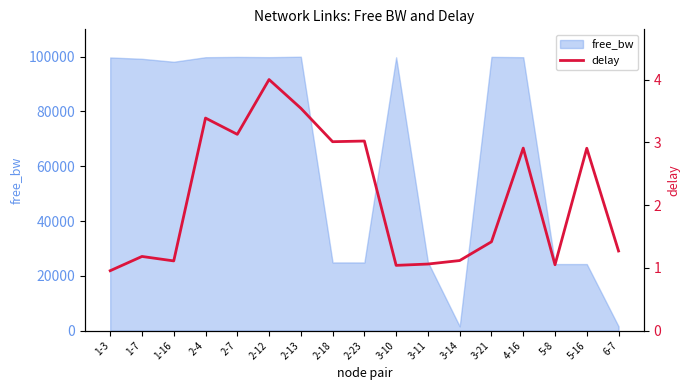

The value of free_bw at 1-3 is 99721.0. True or false?

True